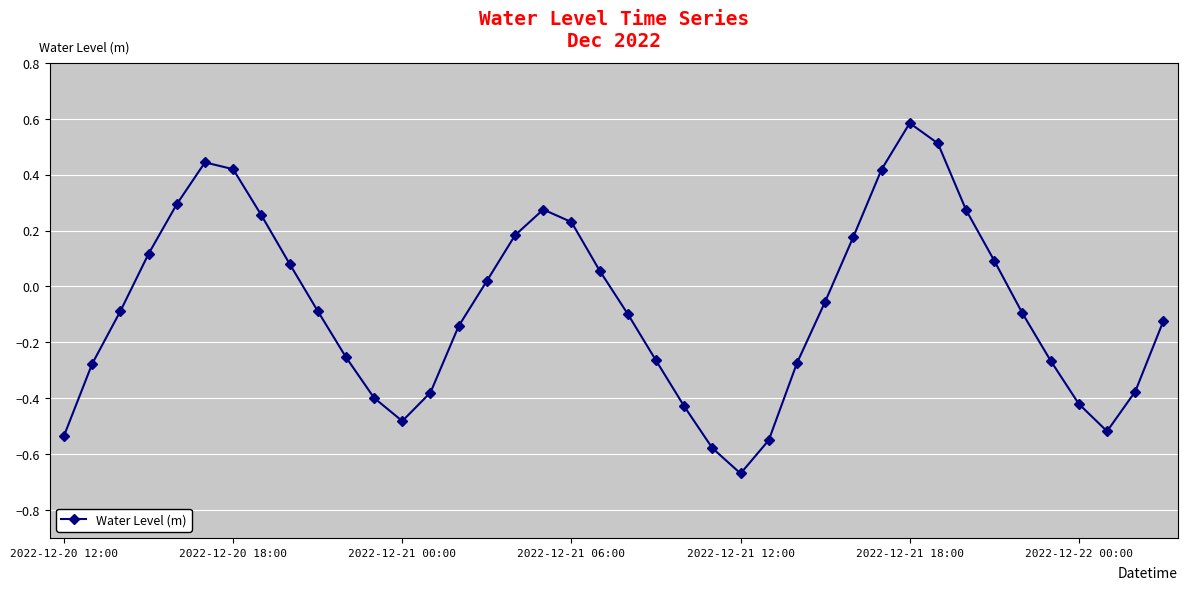

How many points are higher than both their immediate neighbors (excluding endpoints)?

3